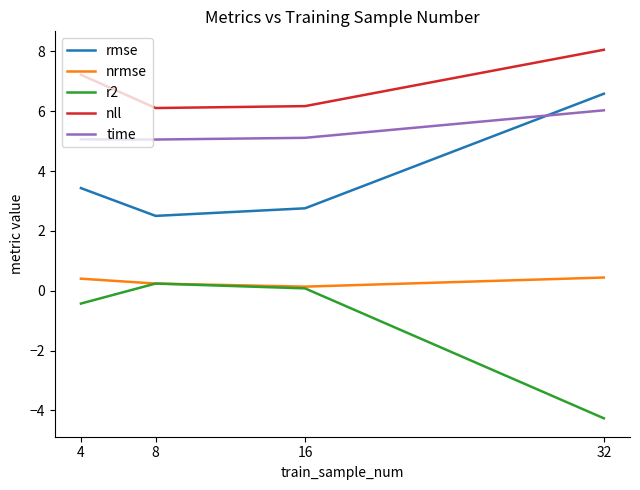

Is this an area chart (filled region under the line)?

No